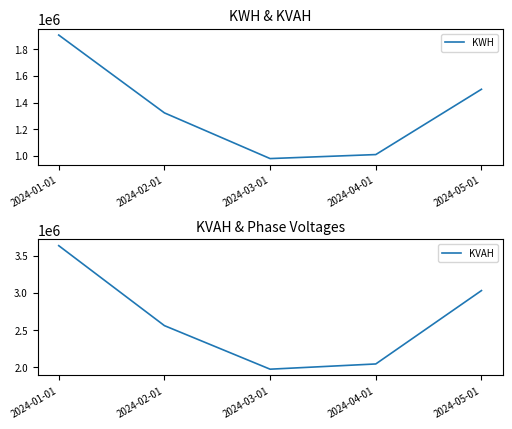

True or false: KWH and KVAH intersect in this chart.

False